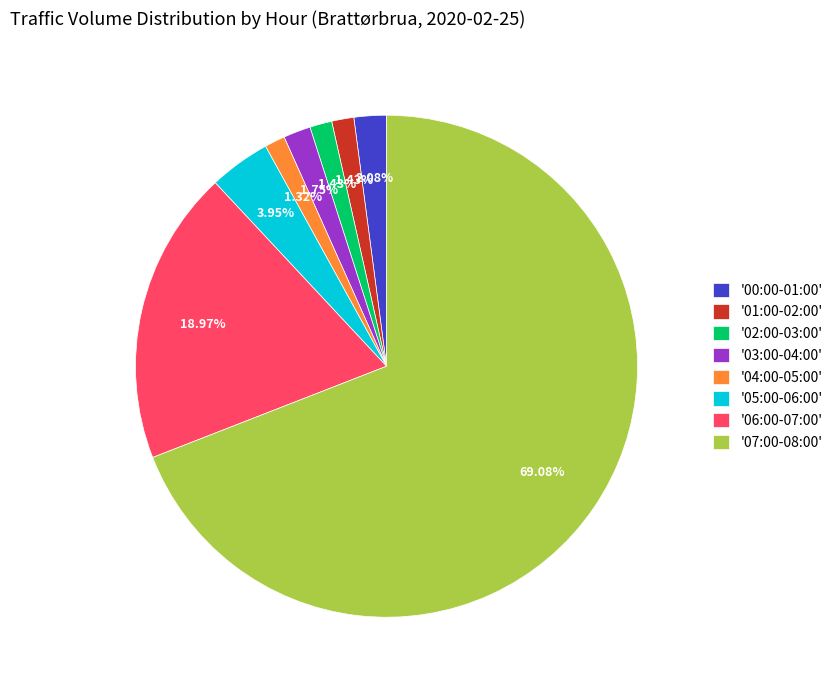

Does '02:00-03:00' account for over 50% of the chart?

No